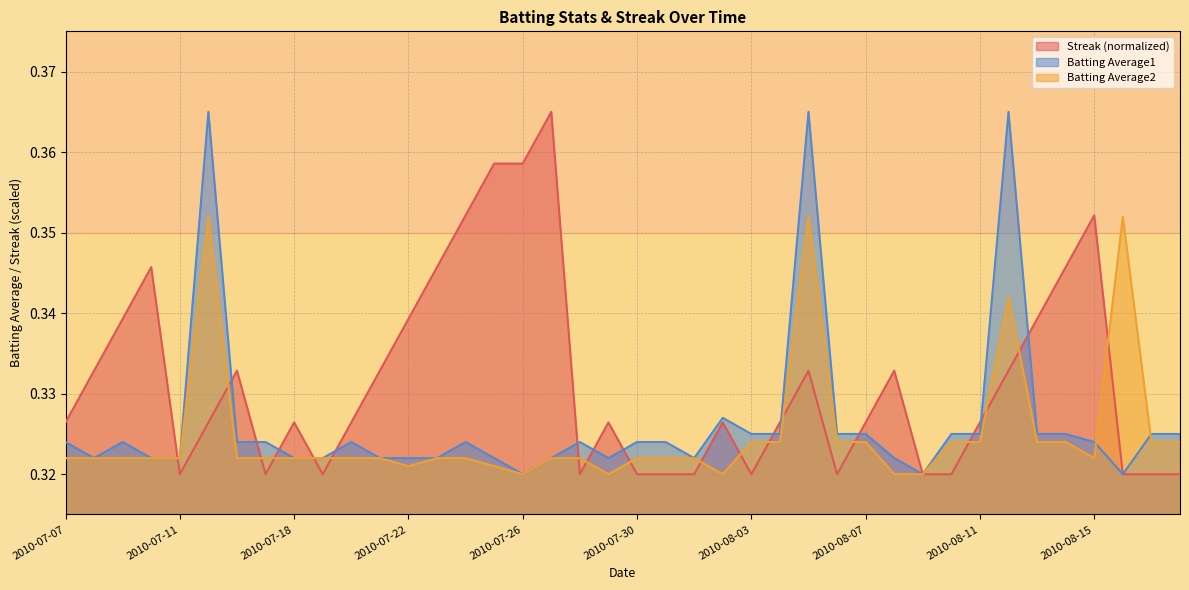

List the labels in order of Batting Average2 value, smallest first.

2010-07-26, 2010-07-29, 2010-08-02, 2010-08-08, 2010-08-09, 2010-07-22, 2010-07-25, 2010-07-07, 2010-07-08, 2010-07-09, 2010-07-10, 2010-07-11, 2010-07-16, 2010-07-17, 2010-07-18, 2010-07-19, 2010-07-20, 2010-07-21, 2010-07-23, 2010-07-24, 2010-07-27, 2010-07-28, 2010-07-30, 2010-07-31, 2010-08-01, 2010-08-15, 2010-08-03, 2010-08-04, 2010-08-06, 2010-08-07, 2010-08-10, 2010-08-11, 2010-08-13, 2010-08-14, 2010-08-17, 2010-08-18, 2010-08-12, 2010-07-15, 2010-08-05, 2010-08-16